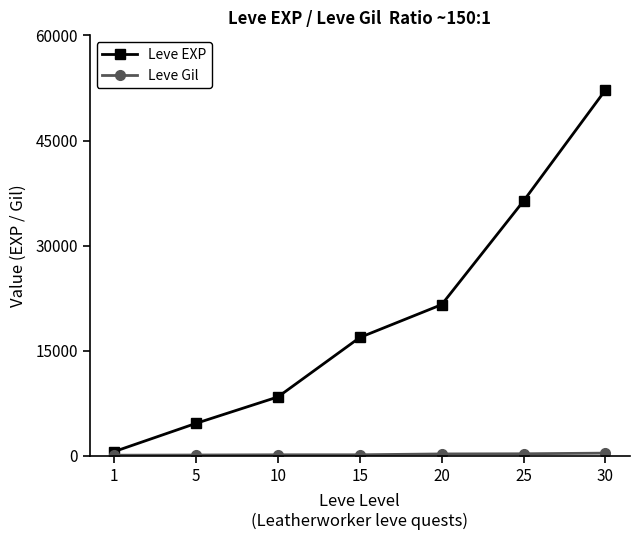

At how many categories does at least one series exceed 28392?

2